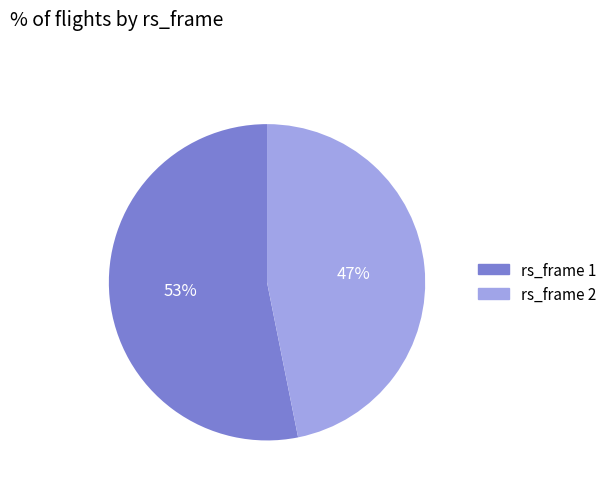

How many segments does this pie chart have?

2